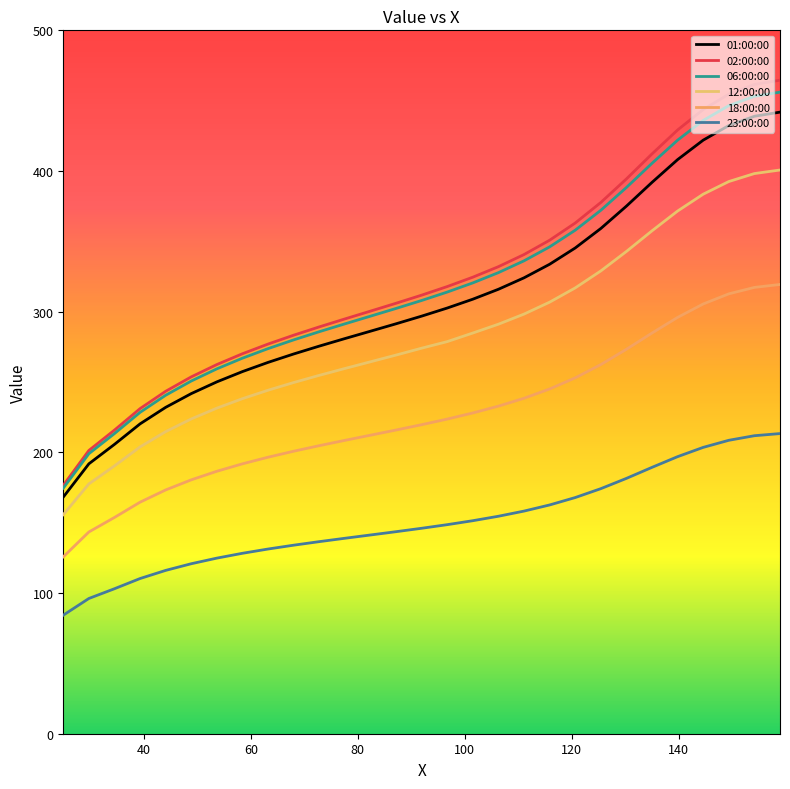

Does the chart display data point markers on the line(s)?

No